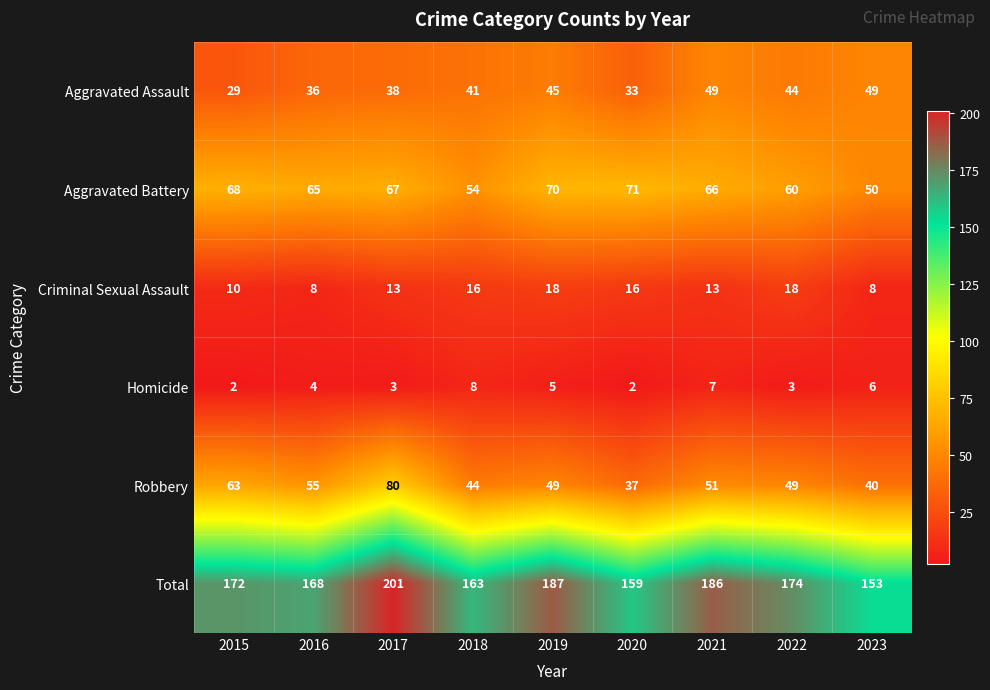

Which series has the widest spread of values?

Total